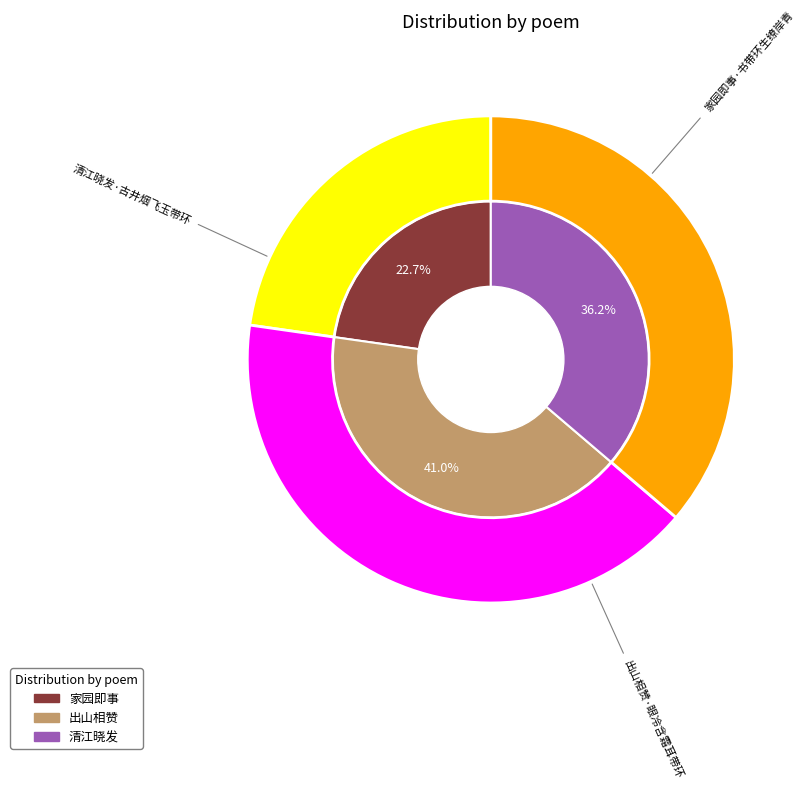

Does 家园即事·书带环生缭岸青 account for over 50% of the chart?

No